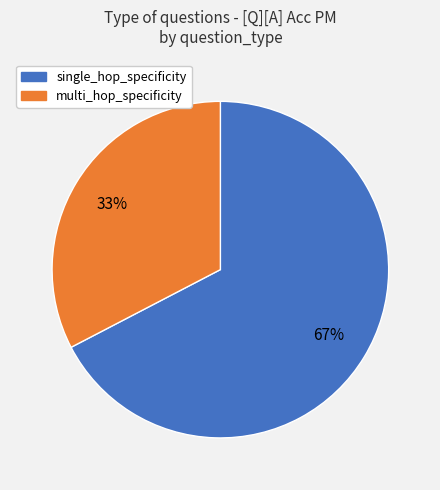

Is the sum of multi_hop_specificity and single_hop_specificity greater than half?

Yes